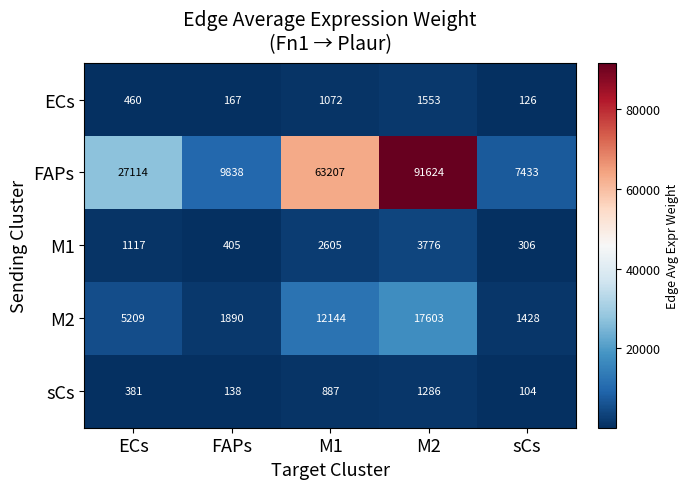

At which category is the sum across all series the highest?

M2